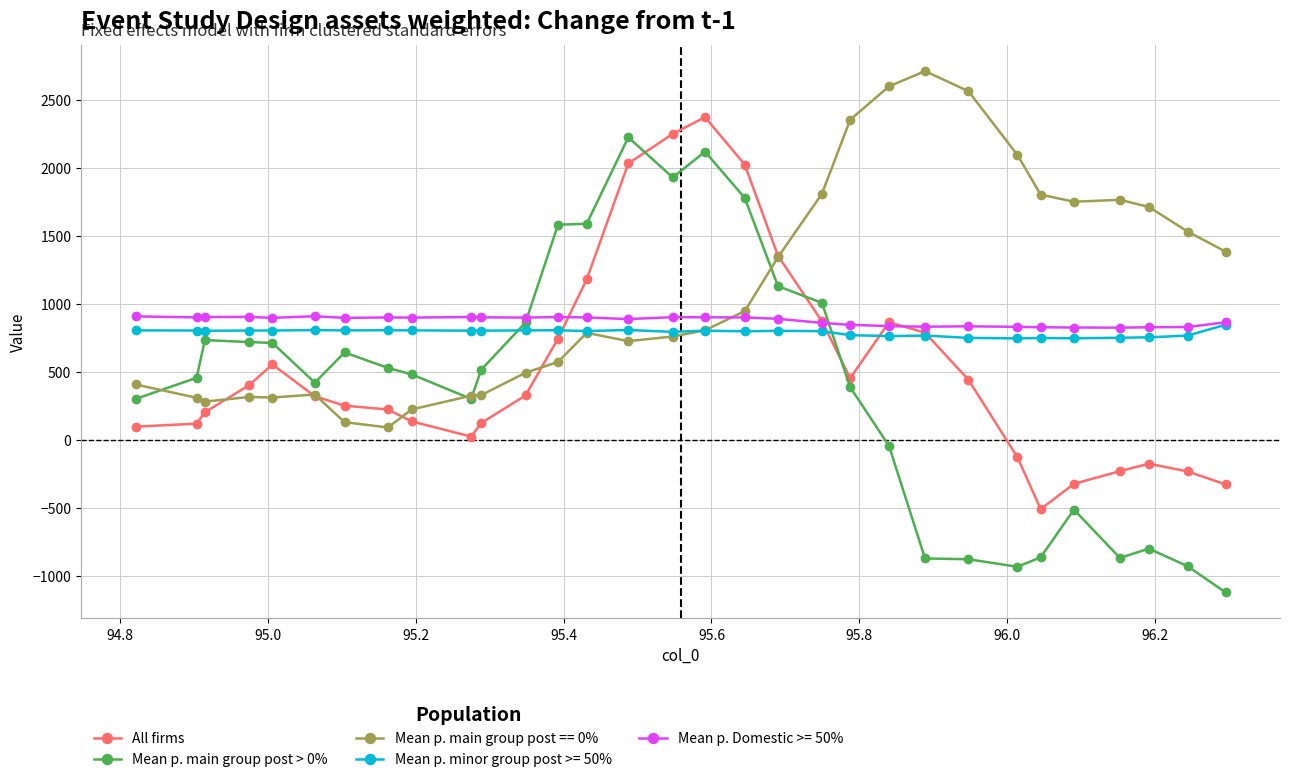

Which series has the largest range (max minus min)?

Mean p. main group post > 0%